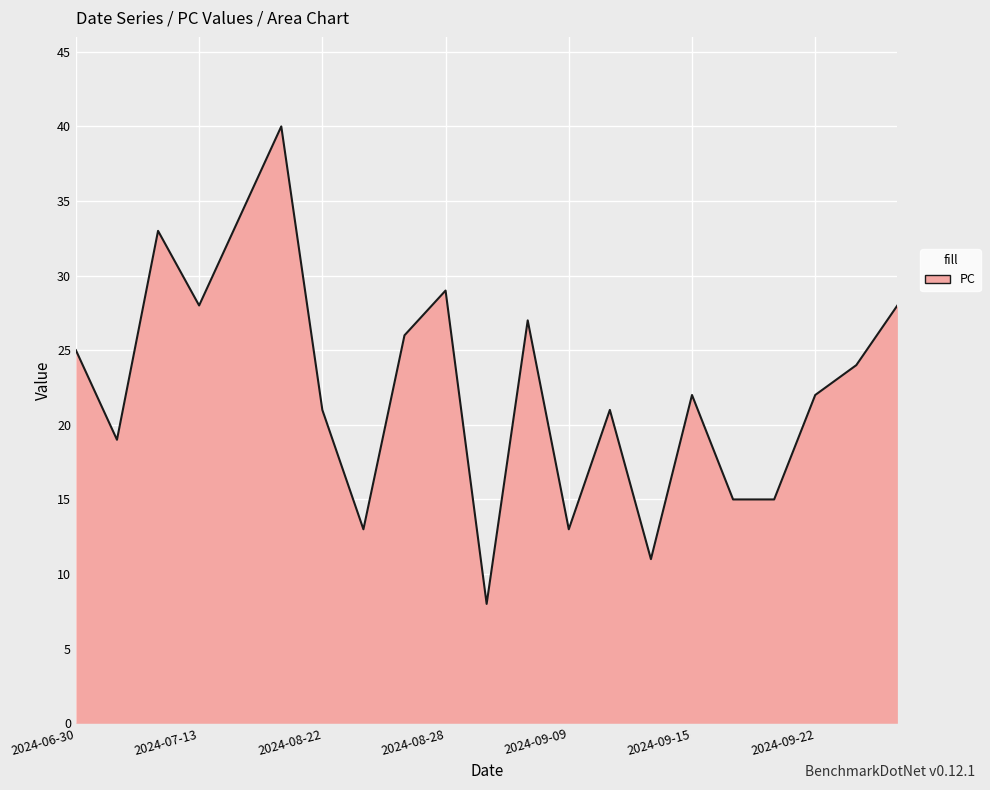

At which label does the data first exceed 22?

2024-06-30